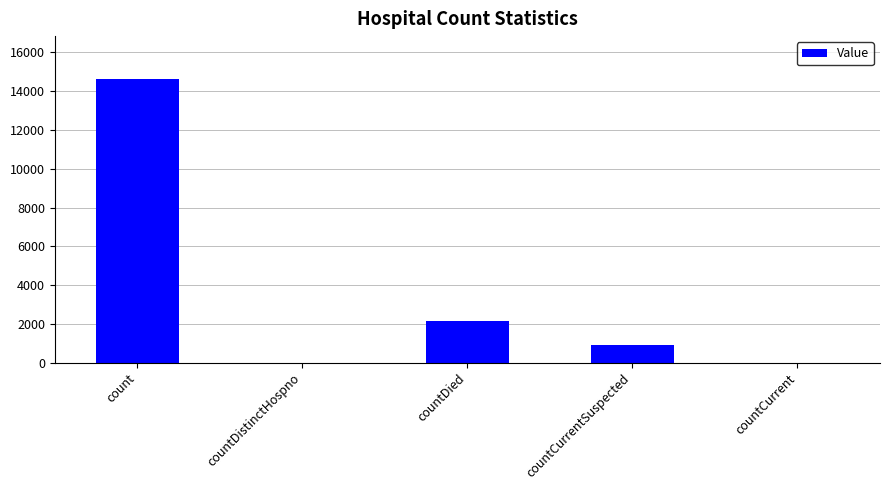

Reading left to right, transcribe all the data shown in this chart.

14648	0	2167	930	0